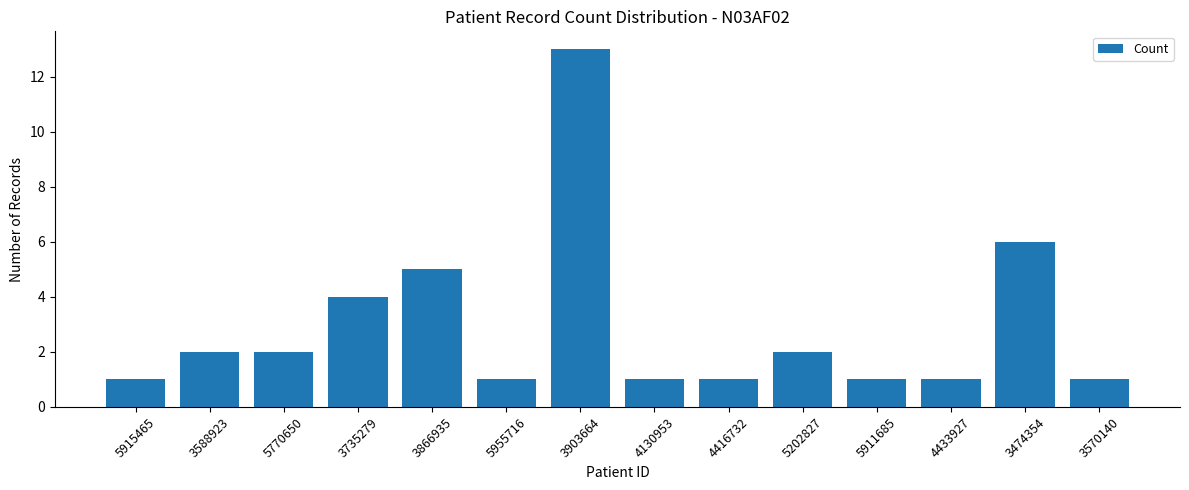

Between 5915465 and 5202827, which is larger?

5202827